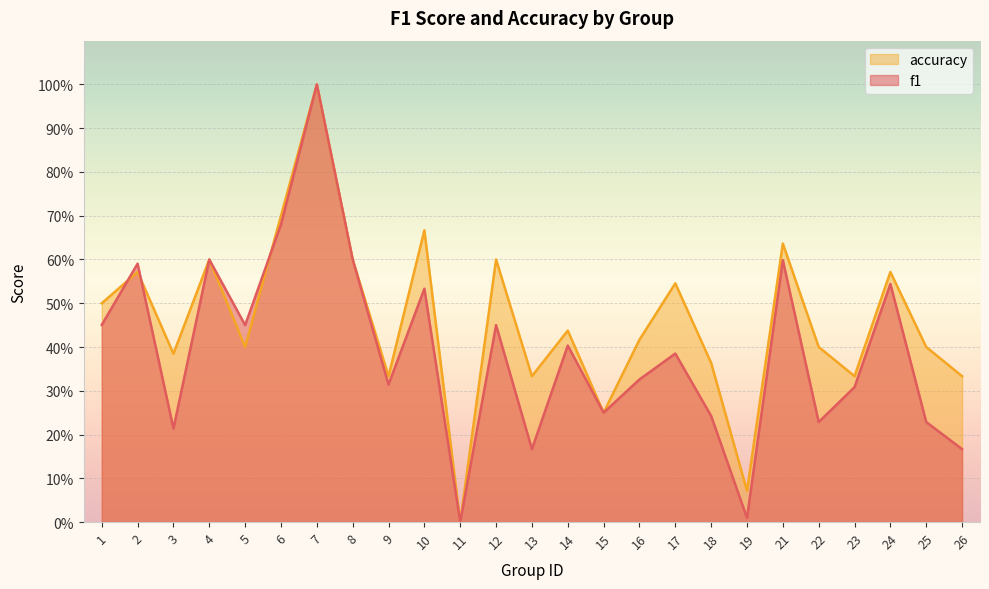

Is the value of accuracy at 11 greater than the value of f1 at 6?

No